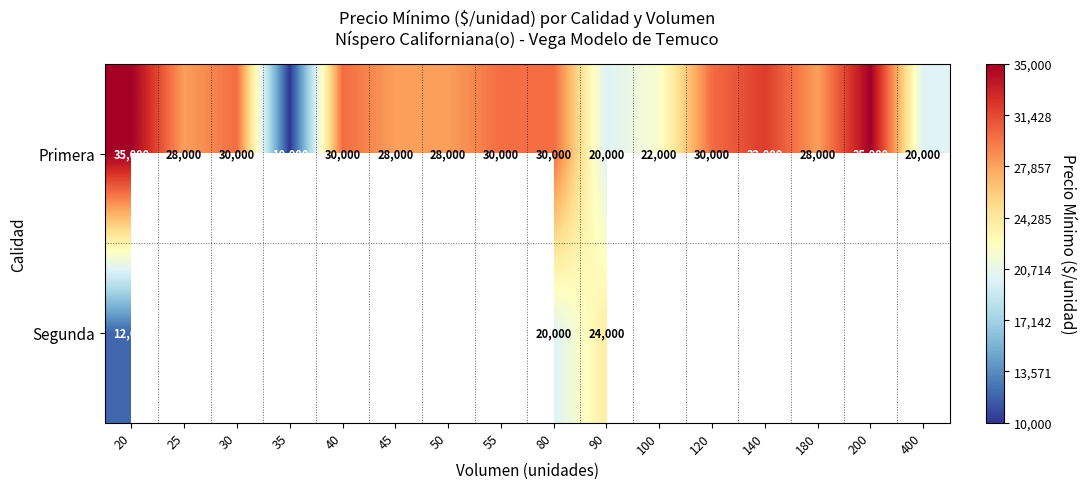

The value of Primera at 100 is 11274. True or false?

False